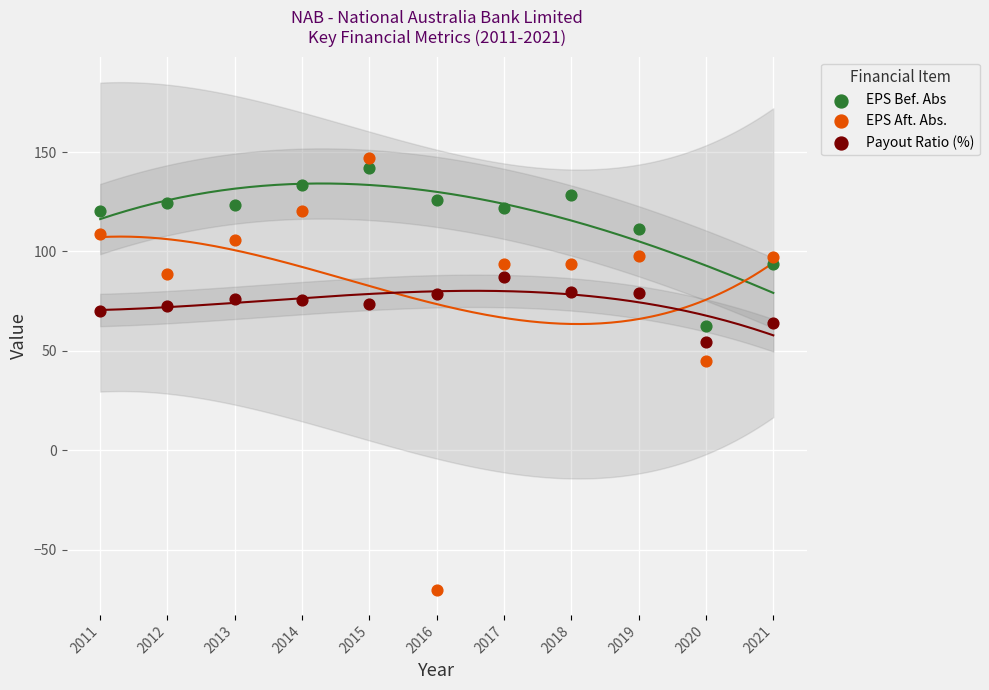

What is the X range (max minus min) for the scatter plot?

10.0